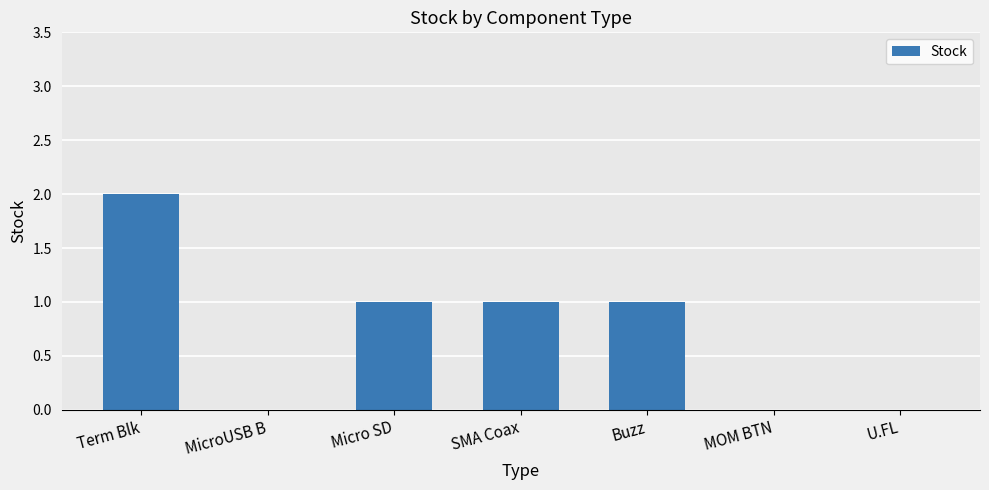

The chart shows a value of 3 at Term Blk. True or false?

False